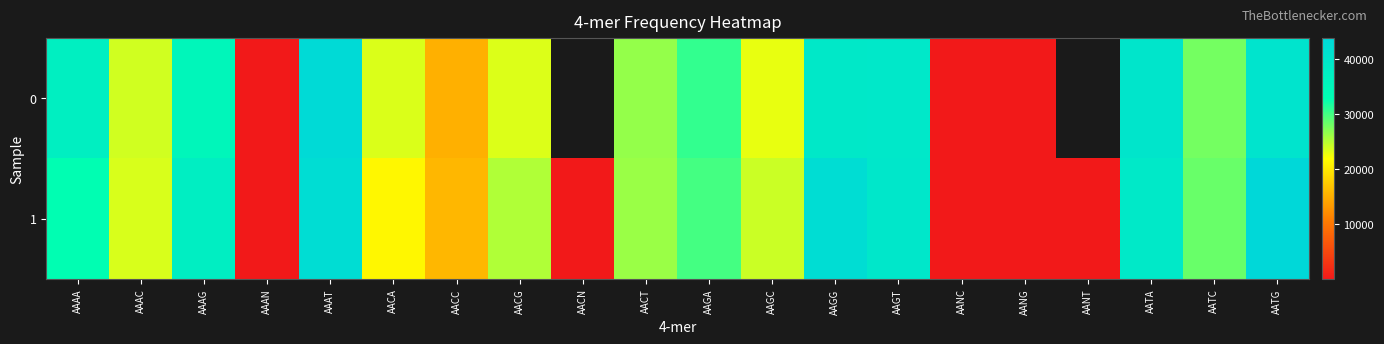

At which category does the chart reach its peak across all series?

AATG